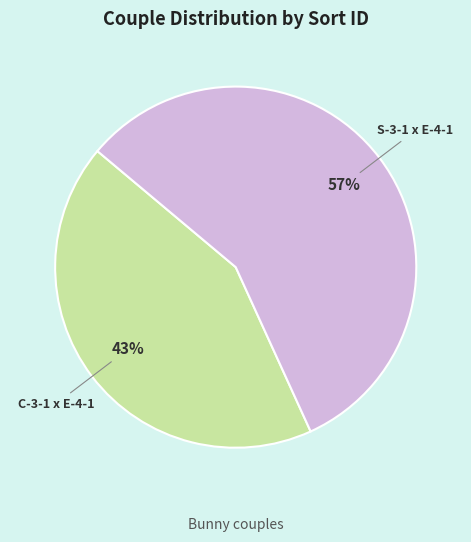

To the nearest percent, what portion does C-3-1 x E-4-1 represent?

43%